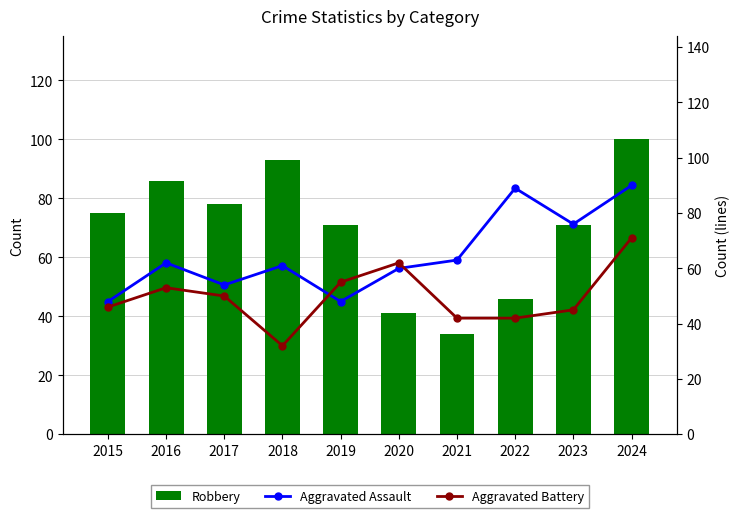

Reading left to right, extract all data points from this chart.

Robbery: 75	86	78	93	71	41	34	46	71	100
Aggravated Assault: 48	62	54	61	48	60	63	89	76	90
Aggravated Battery: 46	53	50	32	55	62	42	42	45	71